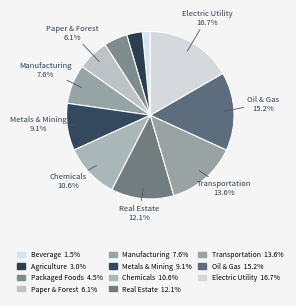

How many slices are in this pie chart?

11